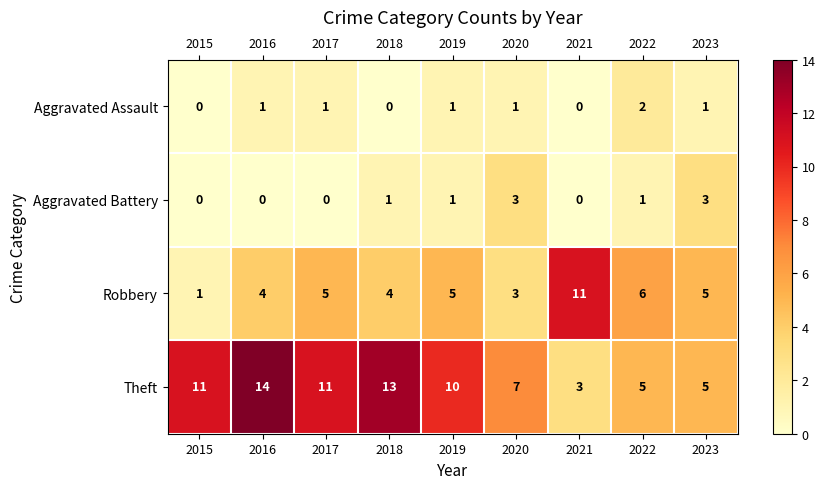

What is the difference between the second highest and minimum values in the Aggravated Battery series?

3